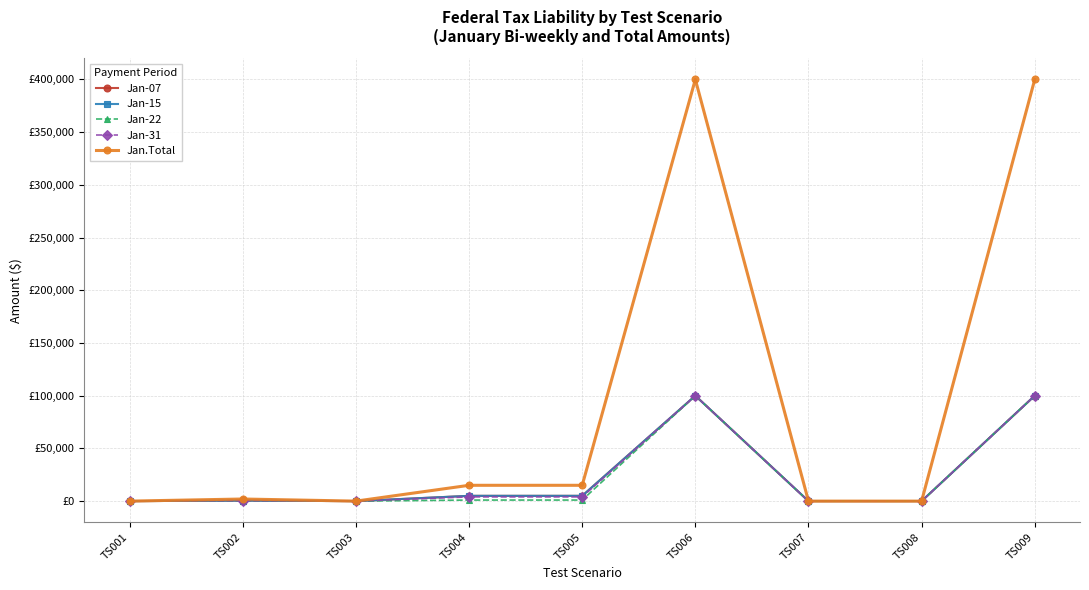

Does the chart have visible grid lines?

Yes